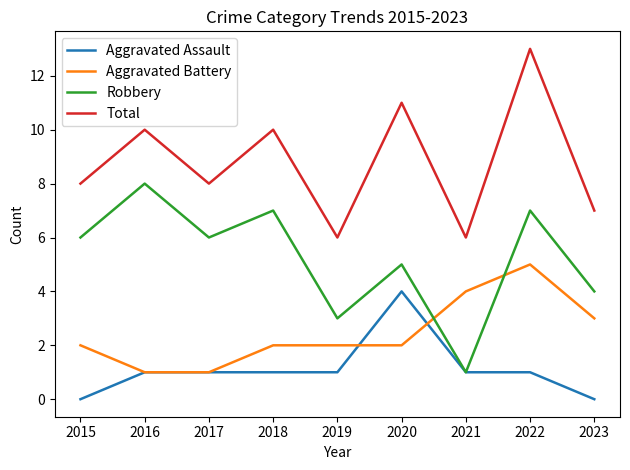

What is the sum of all Aggravated Battery values?

22